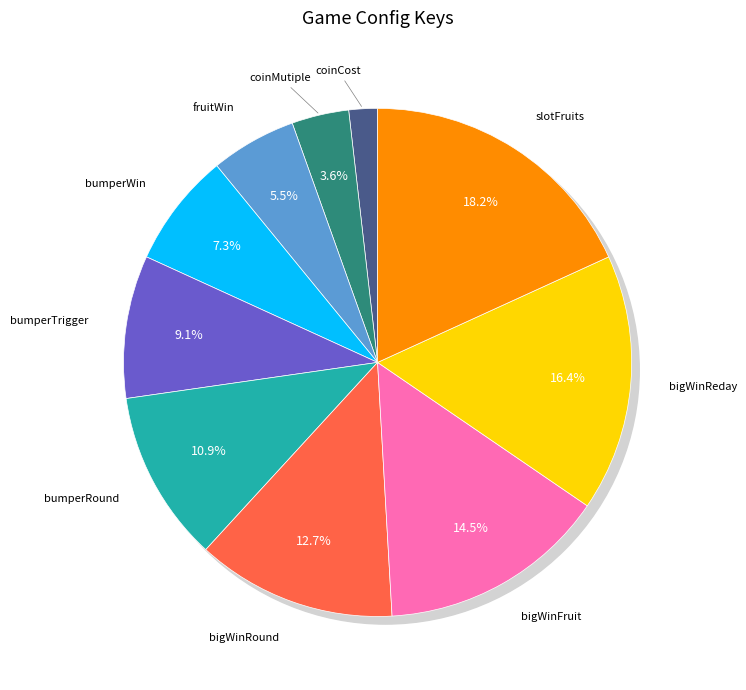

Count the number of slices in the pie.

10